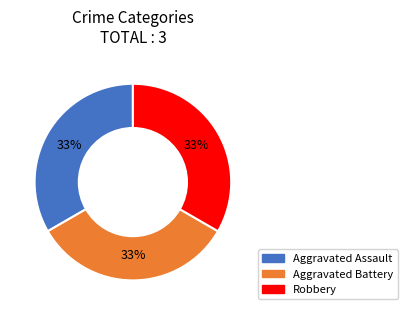

Is there a majority slice in this chart?

No